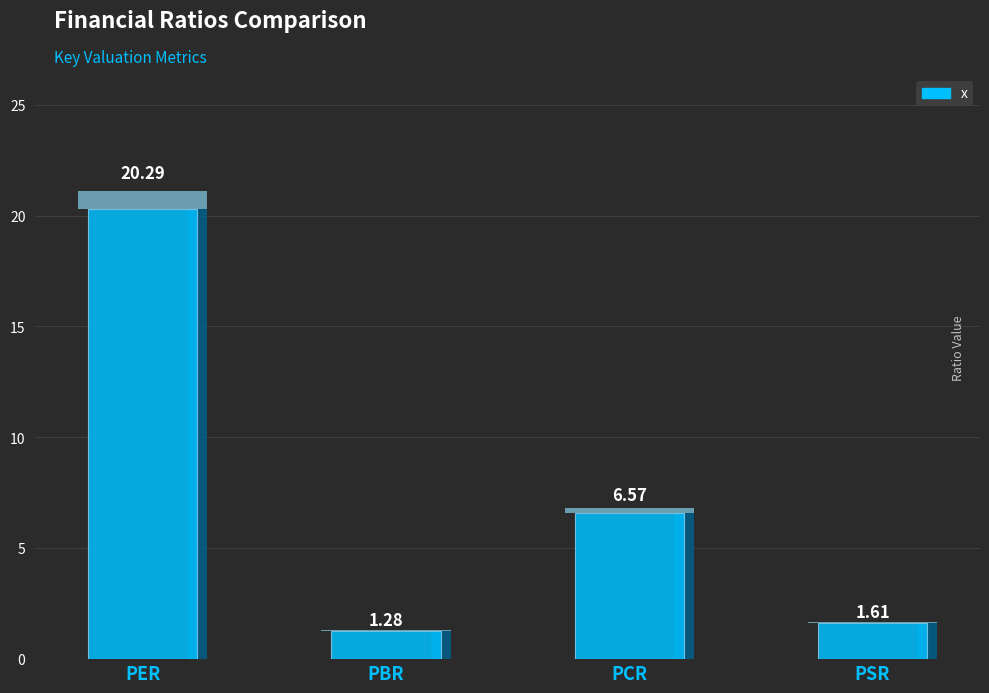

What is the label of the 2nd bar from the right?

PCR